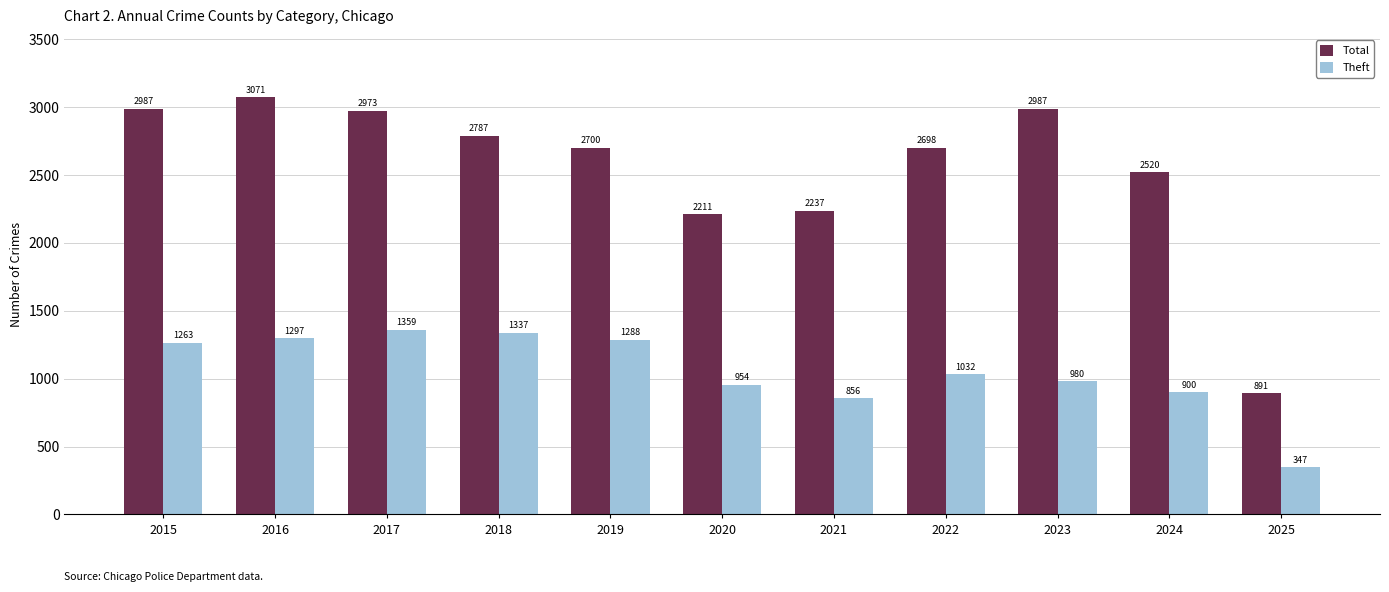

Between 2017 and 2019, which series saw the biggest shift?

Total